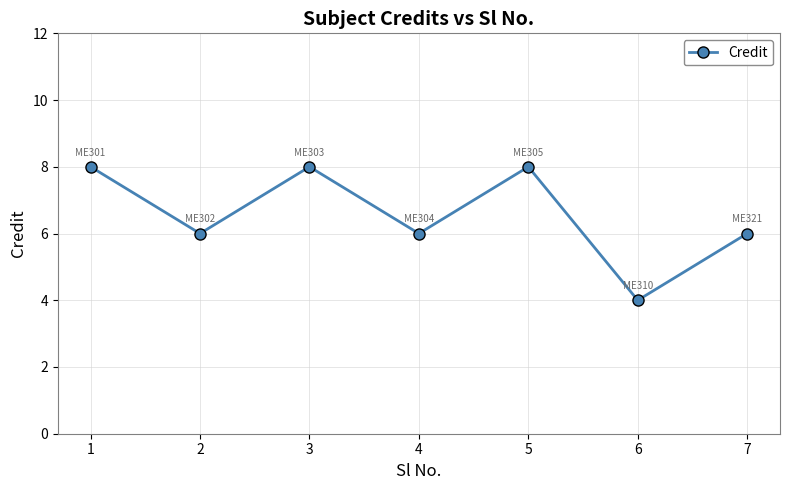

What is the smallest value displayed?

4